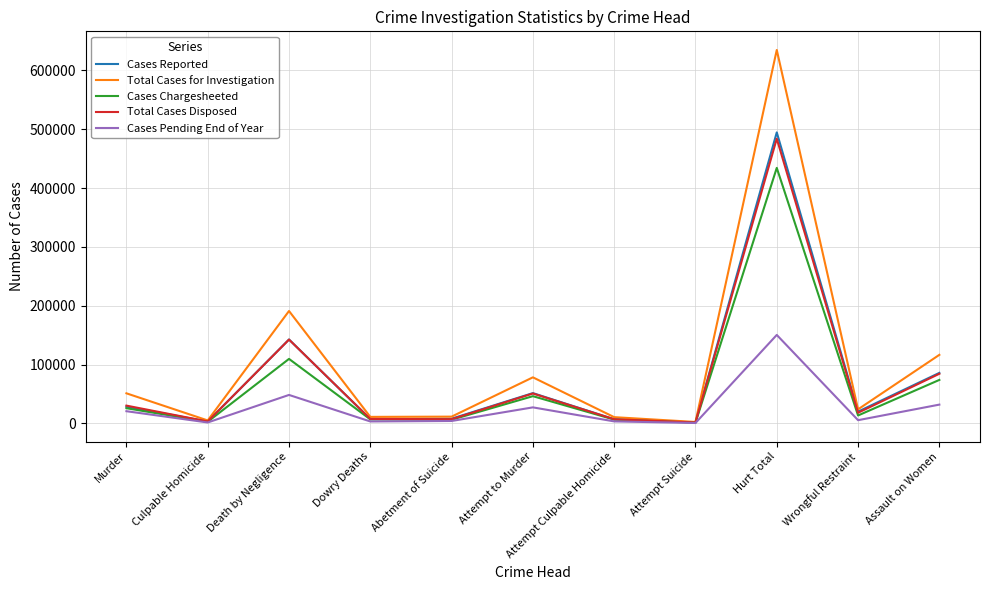

Which series has the widest spread of values?

Total Cases for Investigation